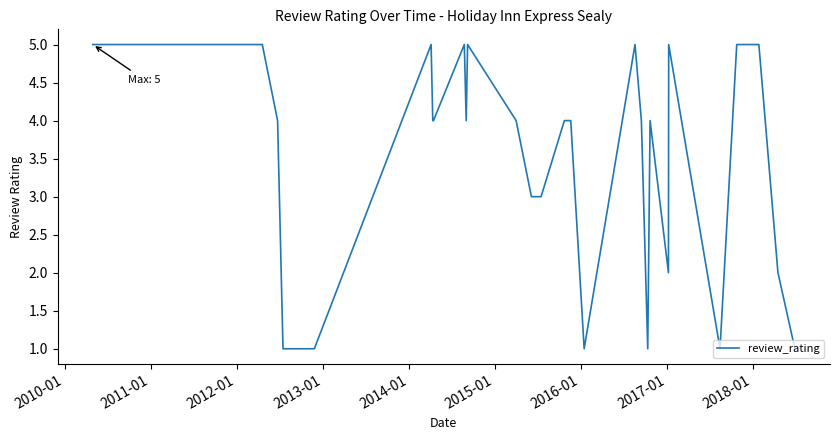

What is the average value?

4